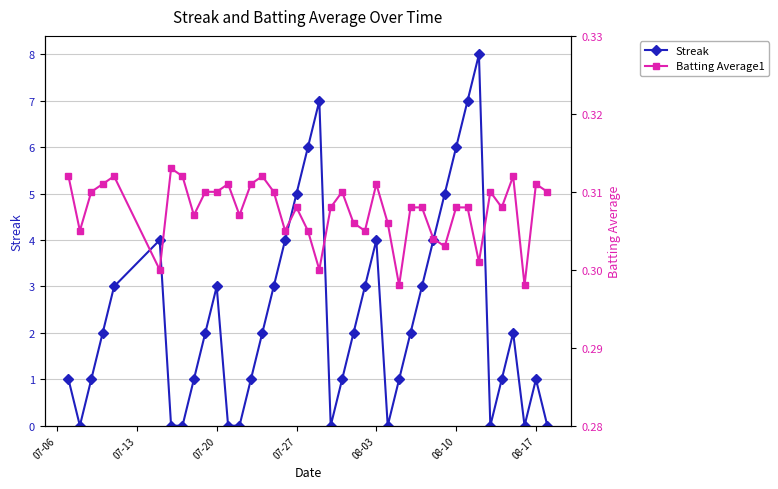

The value of Streak at 08-03 is 7. True or false?

False